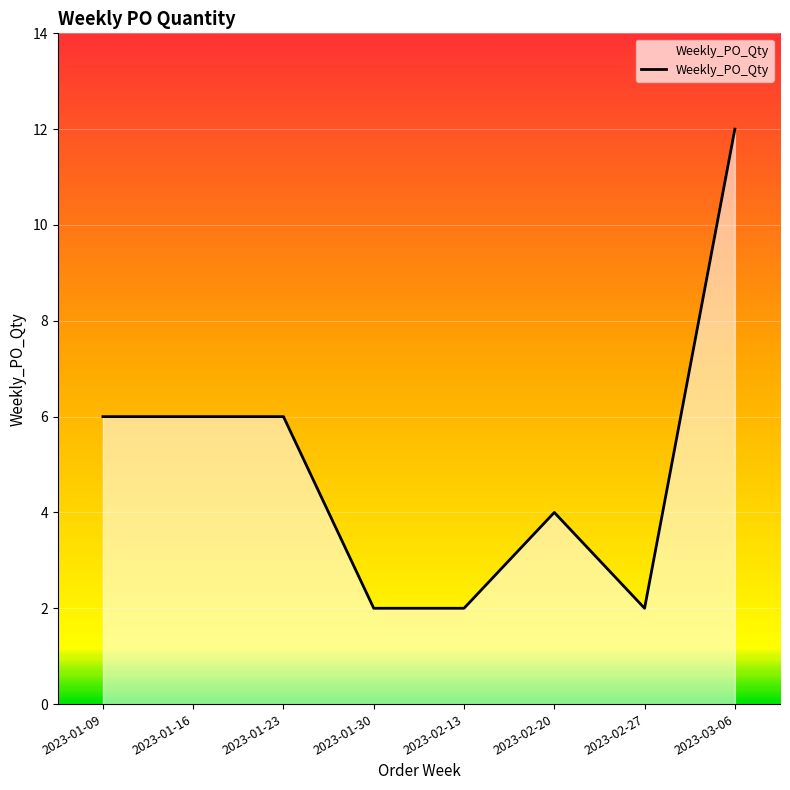

What is the ratio of the value at 2023-01-30 to the value at 2023-02-20?

0.5